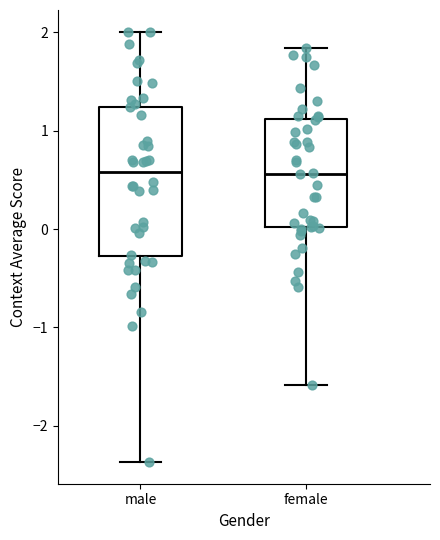

Reading left to right, read every box against the y-axis: the position of its median line, the range the box covers, and the ends of its whiskers. The values are not printed on the chart, so give them approximately, as read against the axis.

male: median 0.6, box -0.3 to 1.2, whiskers -2.4 to 2.0
female: median 0.6, box 0.0 to 1.1, whiskers -1.6 to 1.8